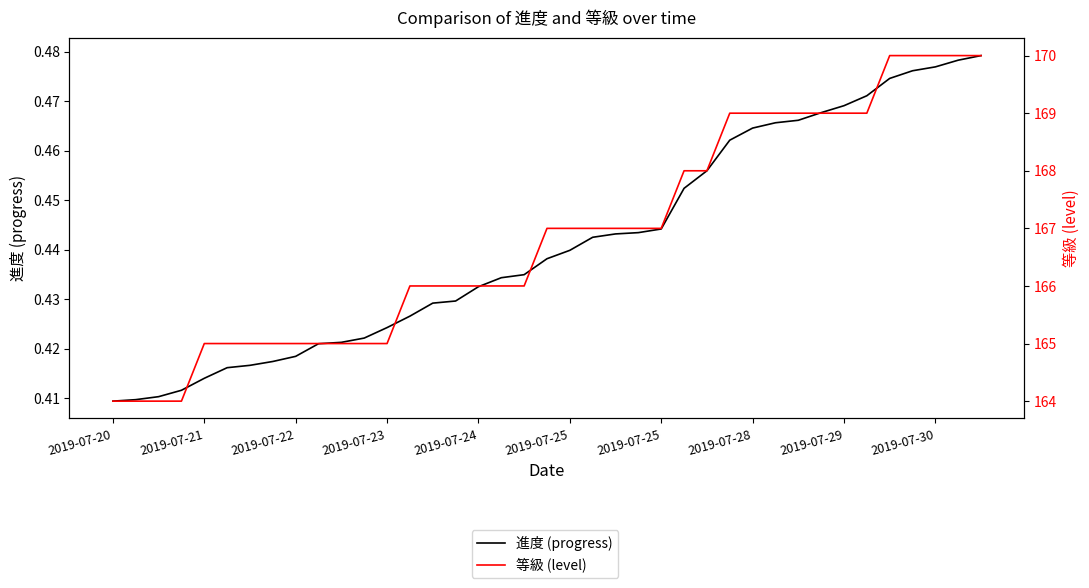

Between 2019-07-25 and 2019-07-30, which series saw the biggest shift?

等級 (level)